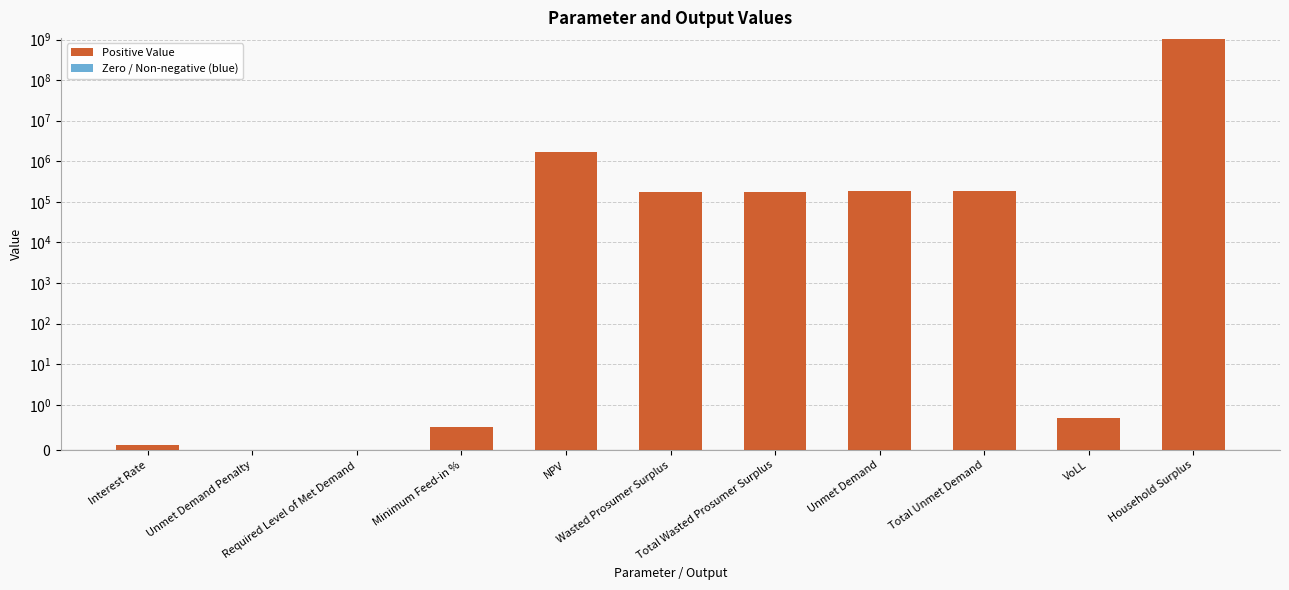

What is the ratio of the value at Household Surplus to the value at Total Wasted Prosumer Surplus?

6029.8